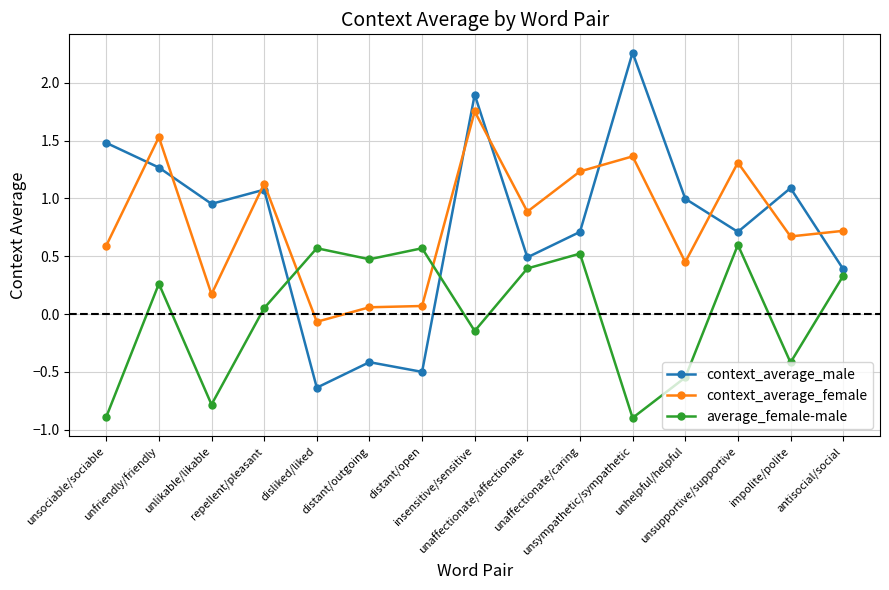

What are all the series names shown in the legend?

context_average_male, context_average_female, average_female-male